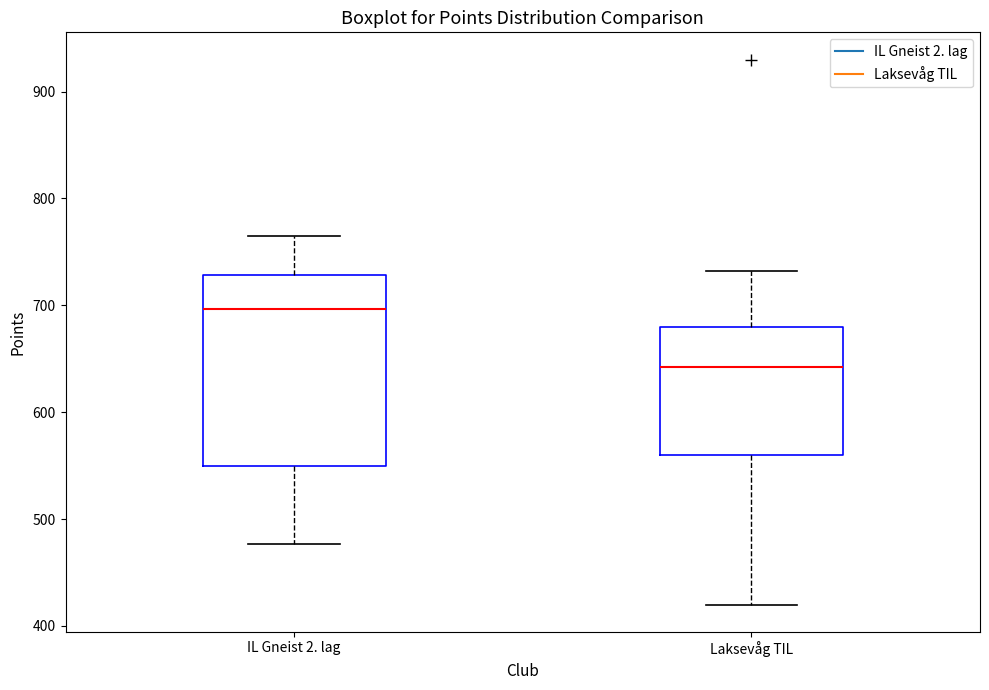

Comparing the boxes themselves (not the whiskers), which one is the tallest?

IL Gneist 2. lag